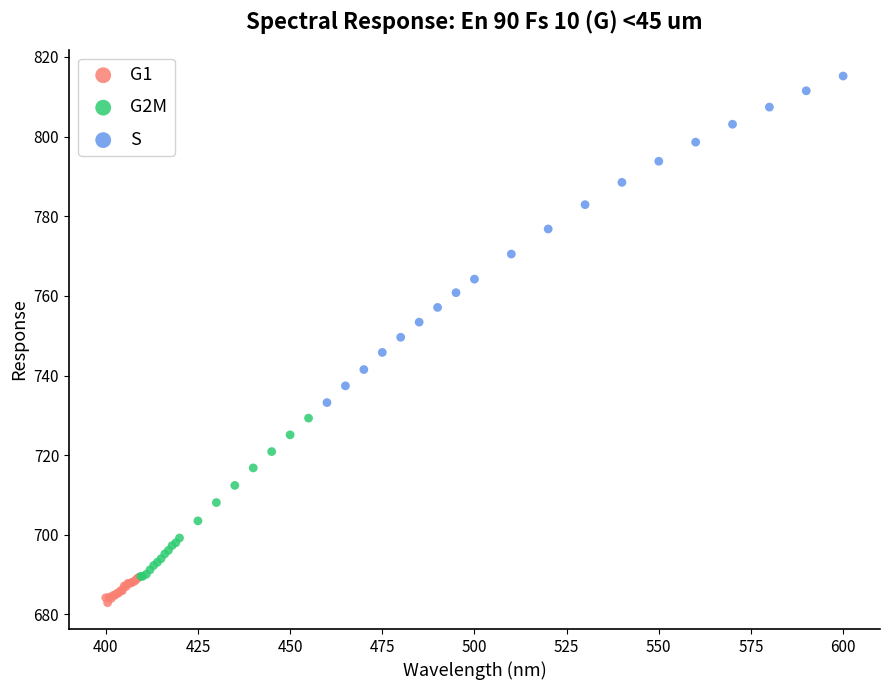

Which series reaches the minimum Y coordinate?

G1